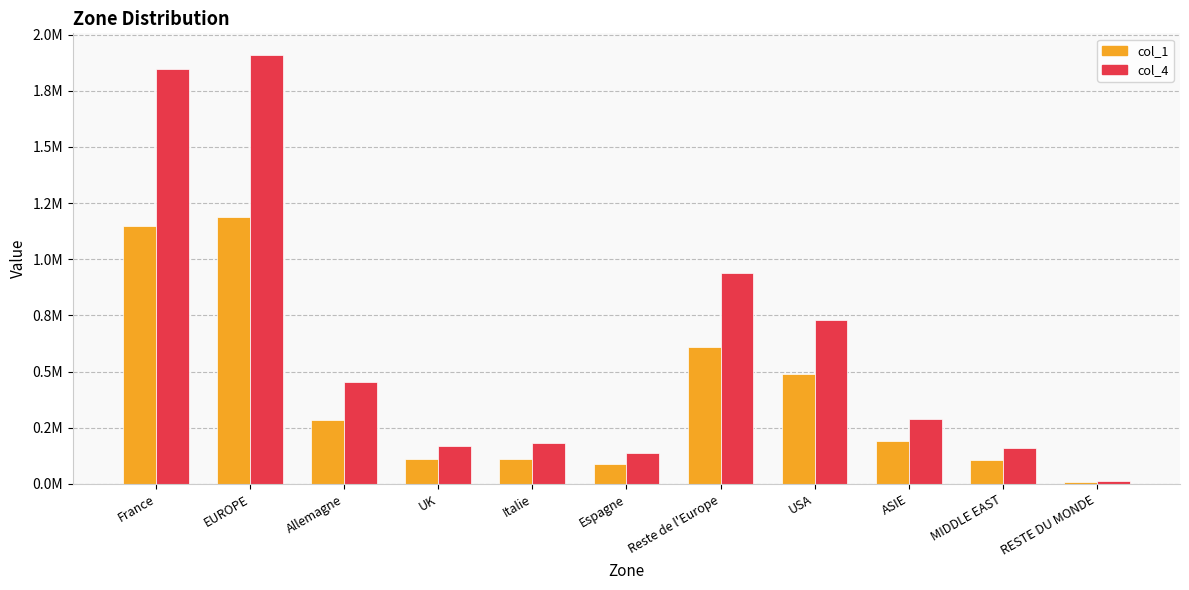

Which series has the largest total across all categories?

col_4